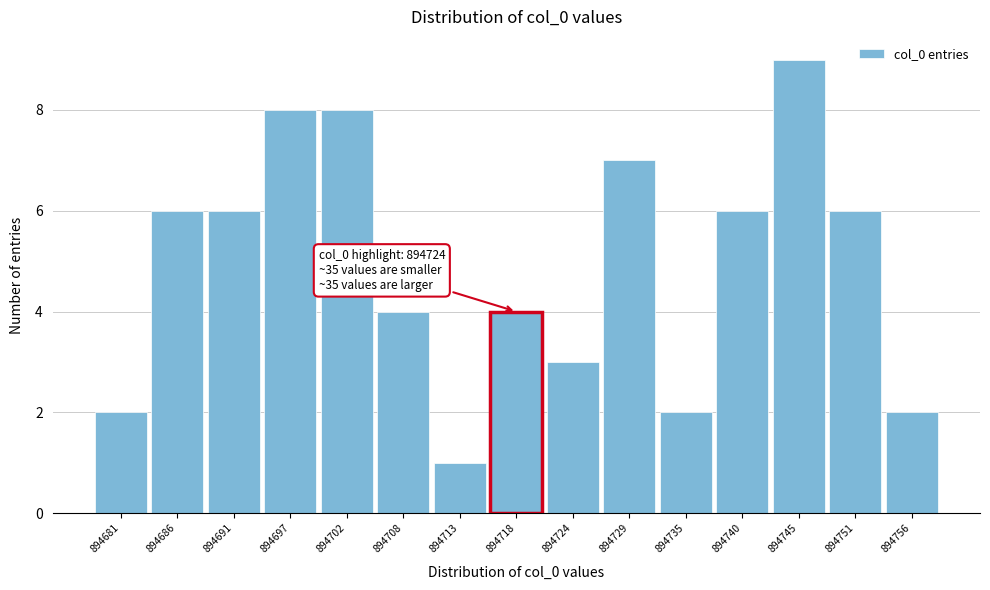

Reading right to left, list all the values displayed in this chart.

2	6	9	6	2	7	3	4	1	4	8	8	6	6	2